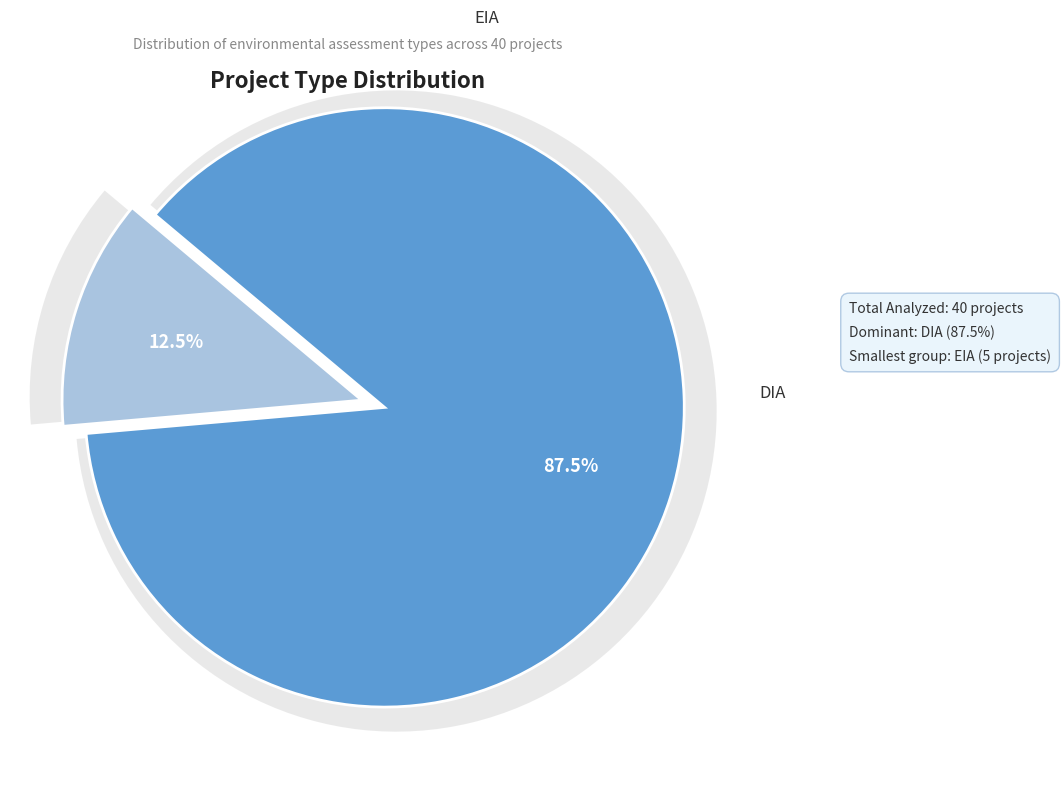

The EIA slice represents 12% of the pie. True or false?

True